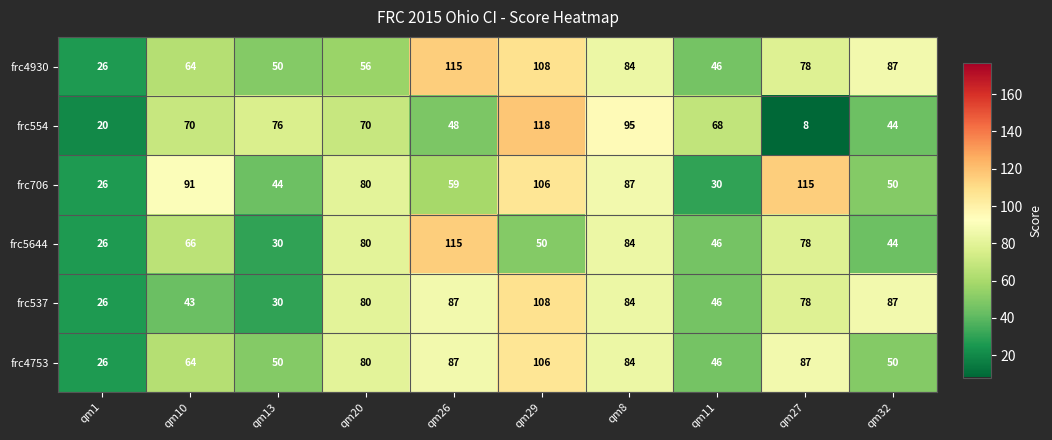

True or false: frc4930 has a value of 130 at qm27.

False